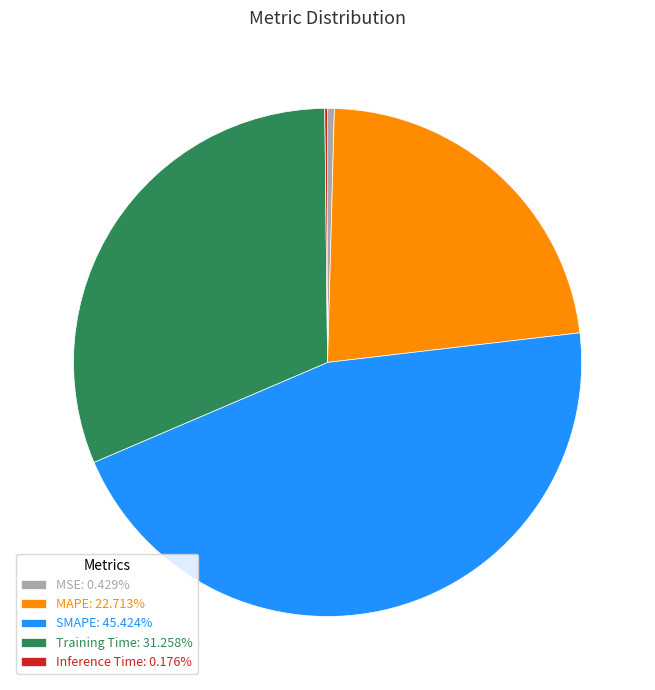

The MSE slice represents 0% of the pie. True or false?

True